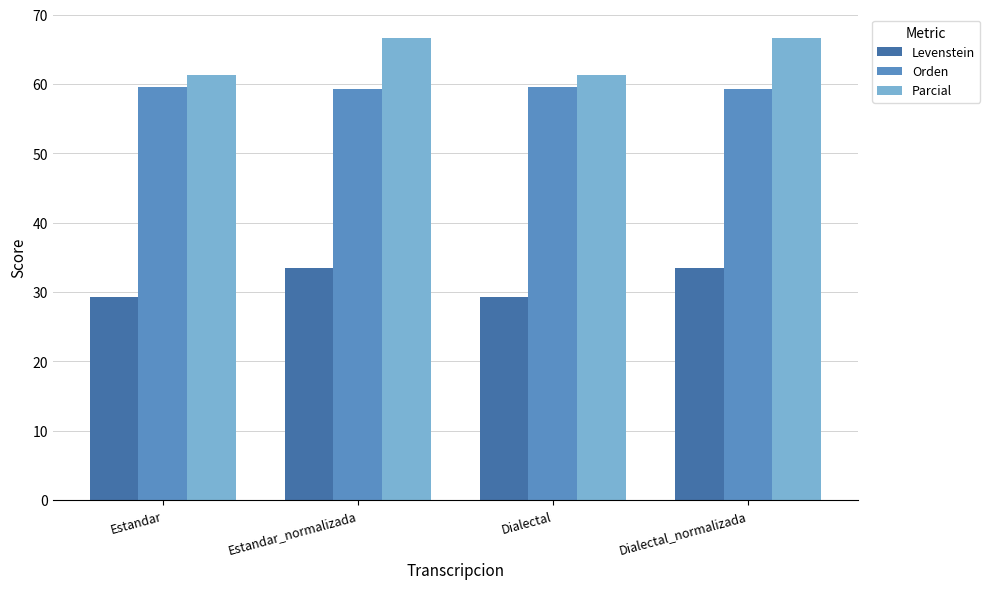

How many bars are there in total?

12